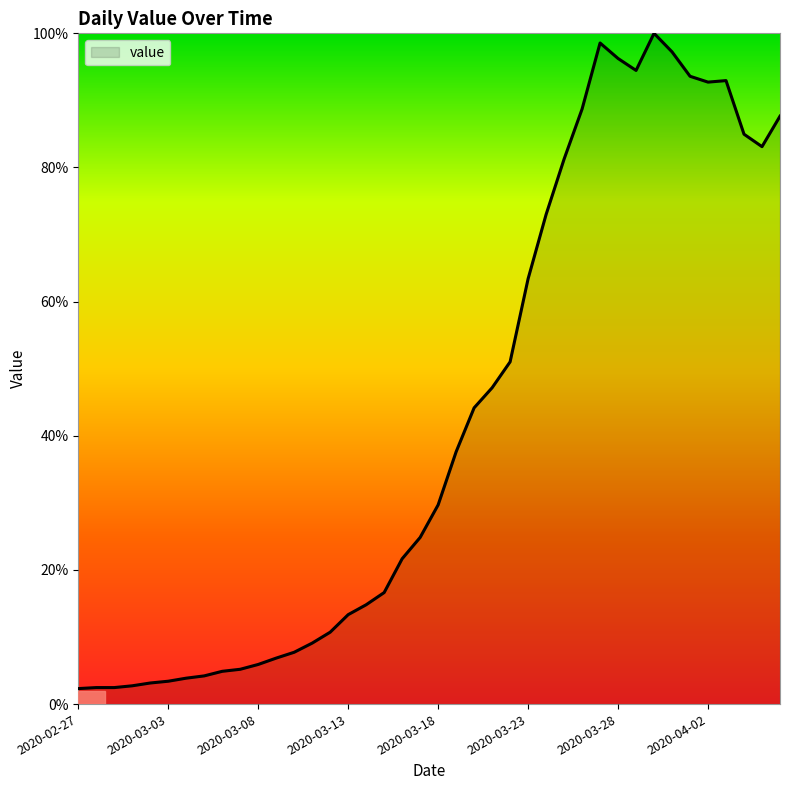

Reading right to left, list all the values displayed in this chart.

2020-04-06=2314	2020-04-05=2194	2020-04-04=2243	2020-04-03=2454	2020-04-02=2448	2020-04-01=2471	2020-03-31=2567	2020-03-30=2640	2020-03-29=2494	2020-03-28=2541	2020-03-27=2602	2020-03-26=2342	2020-03-25=2145	2020-03-24=1927	2020-03-23=1674	2020-03-22=1347	2020-03-21=1245	2020-03-20=1166	2020-03-19=993	2020-03-18=784	2020-03-17=656	2020-03-16=572	2020-03-15=439	2020-03-14=391	2020-03-13=352	2020-03-12=283	2020-03-11=240	2020-03-10=204	2020-03-09=181	2020-03-08=156	2020-03-07=137	2020-03-06=129	2020-03-05=111	2020-03-04=102	2020-03-03=90	2020-03-02=83	2020-03-01=72	2020-02-29=65	2020-02-28=65	2020-02-27=61